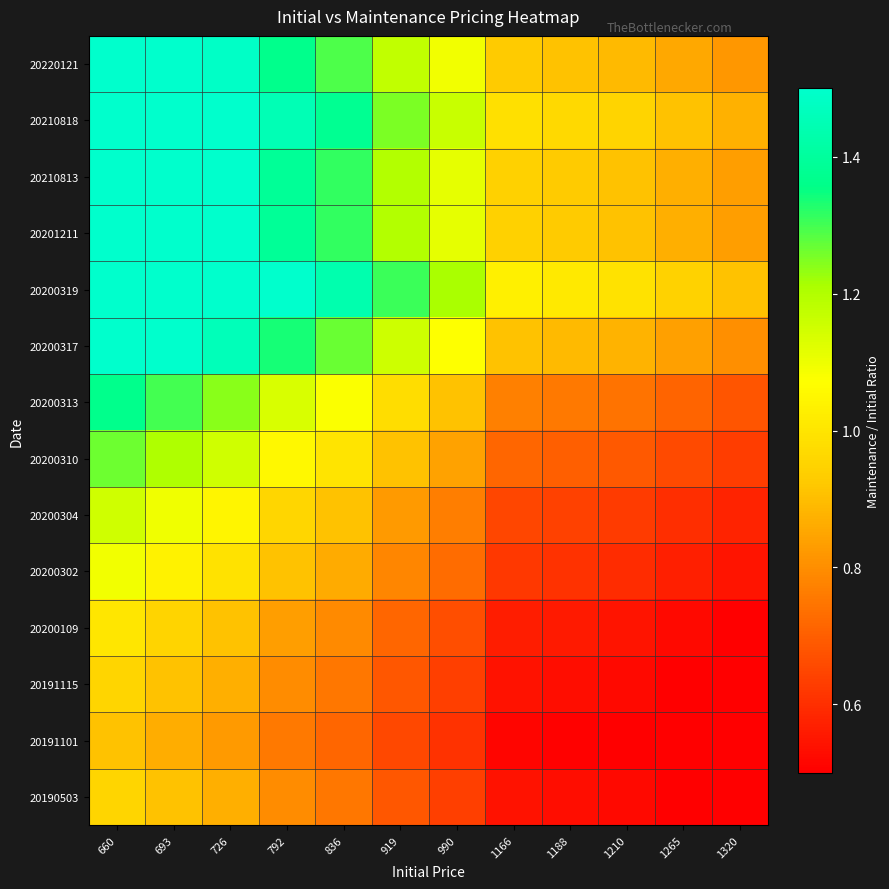

What is the minimum value shown in the chart?

0.5